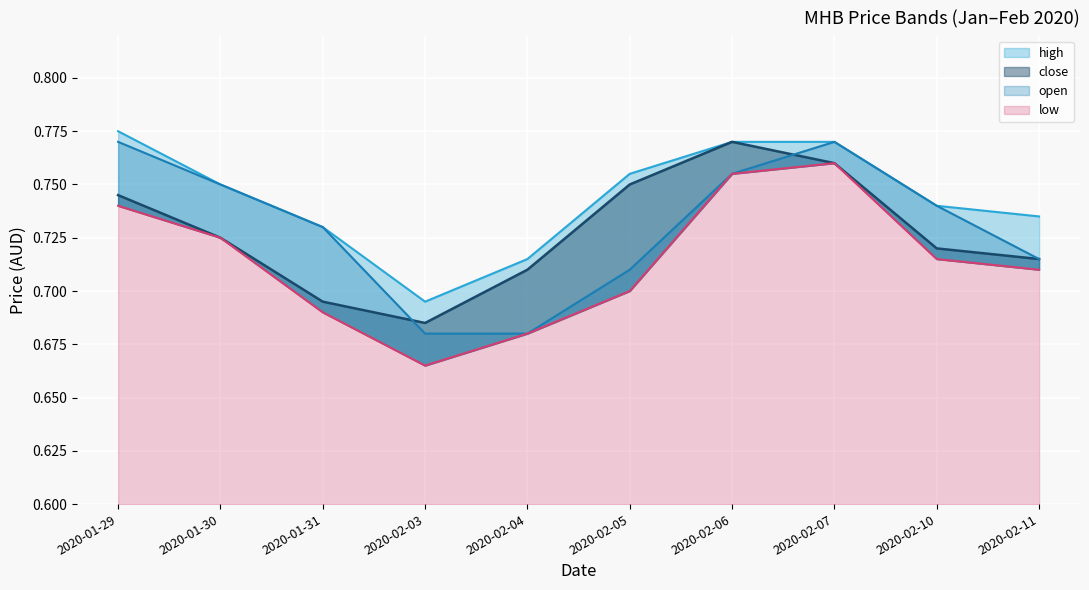

Is it true that open equals 0.3 at 2020-02-04?

False